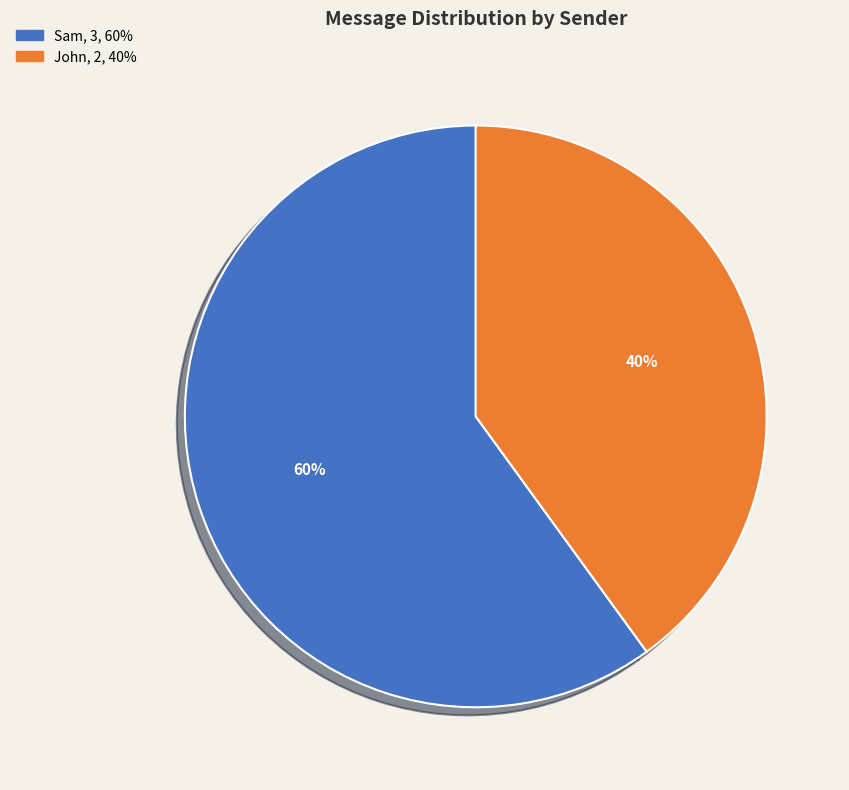

Rank the categories by value from highest to lowest.

Sam, John